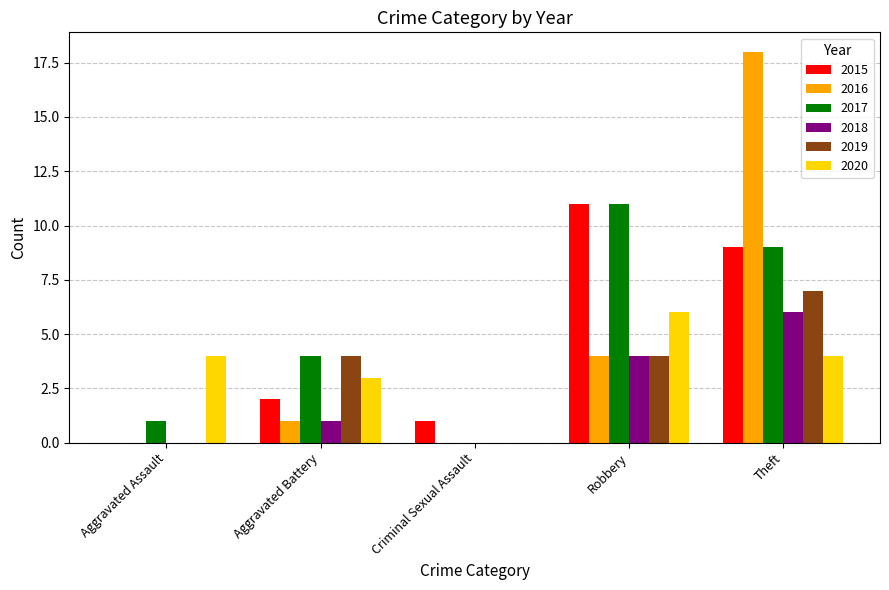

Where is 2016 nearest to the value 9?

Robbery